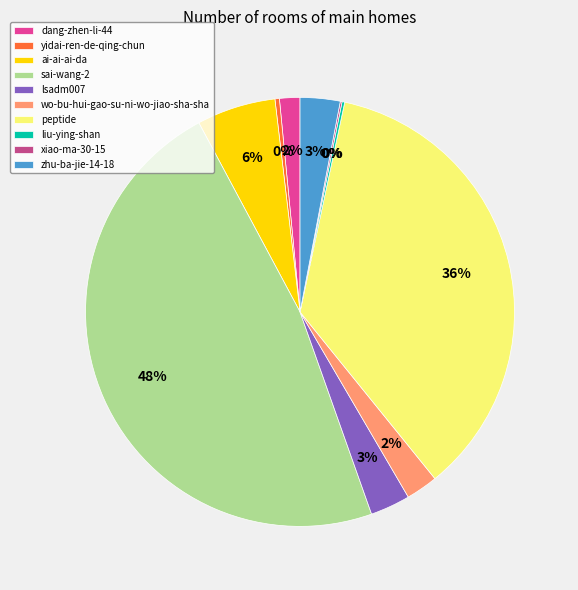

Which slice is the largest?

sai-wang-2